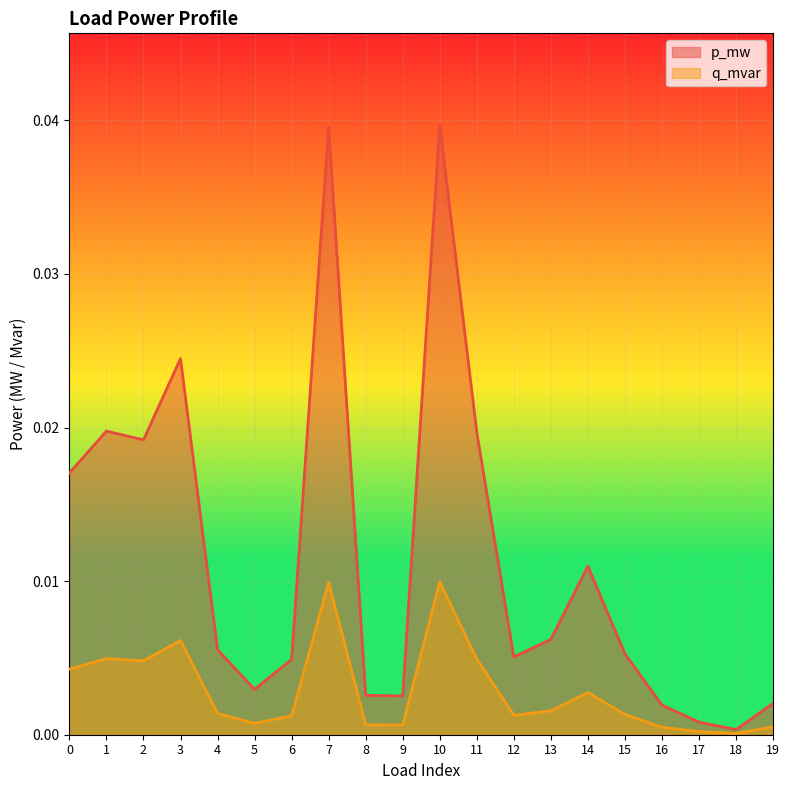

Does the chart display data point markers on the line(s)?

No